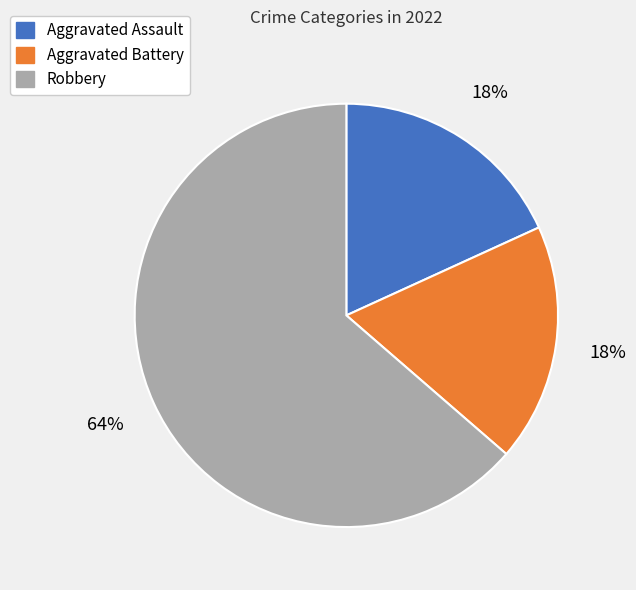

True or false: Robbery accounts for 78% of the total.

False